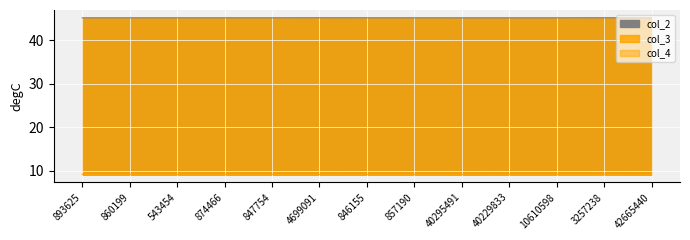

Reading left to right, transcribe all the data shown in this chart.

col_2: 893625=45.2	860199=45.2	543454=45.2	874466=45.2	847754=45.2	4699091=45.2	846155=45.2	857190=45.2	40295491=45.2	40229833=45.2	10610598=45.2	3257238=45.2	42665440=45.2
col_3: 893625=9.1	860199=9.2	543454=9.2	874466=9.1	847754=9.1	4699091=9.1	846155=9.2	857190=9.2	40295491=9.1	40229833=9.1	10610598=9.2	3257238=9.2	42665440=9.1